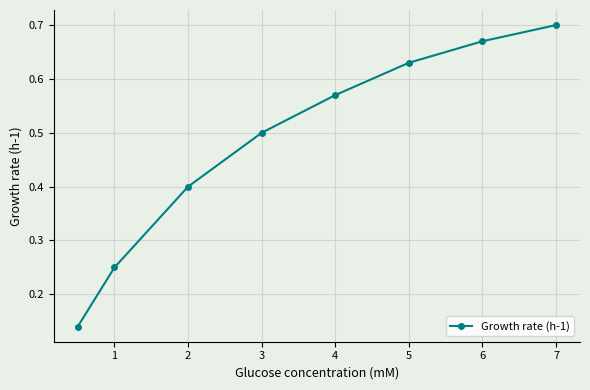

What is the average value?

0.5